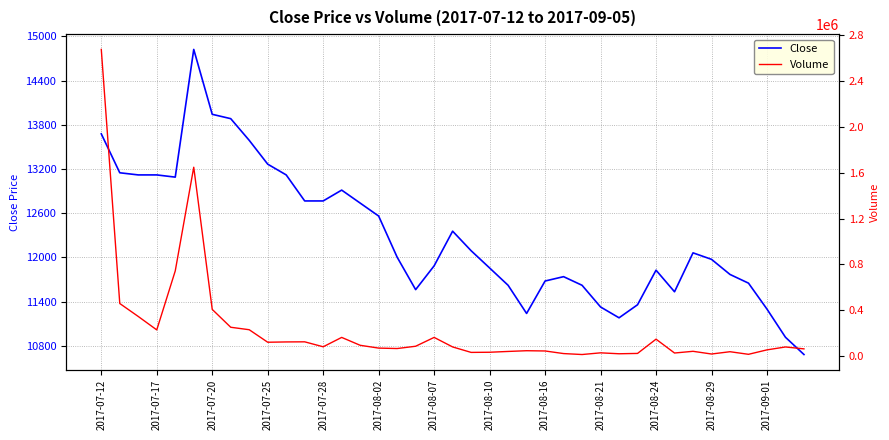

What is the minimum value for Close?

10684